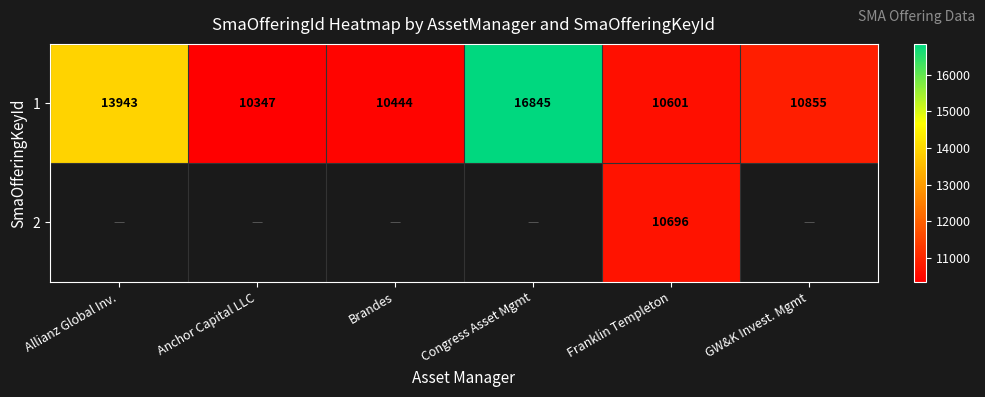

How many distinct data groups are displayed?

2